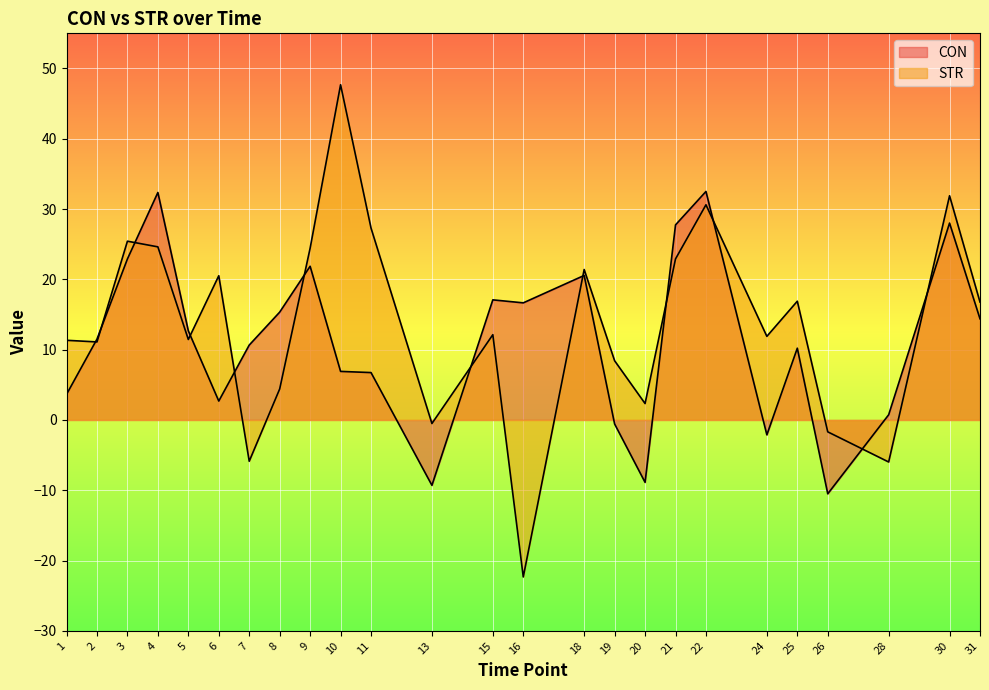

Where do STR and CON first cross each other?

1 and 2